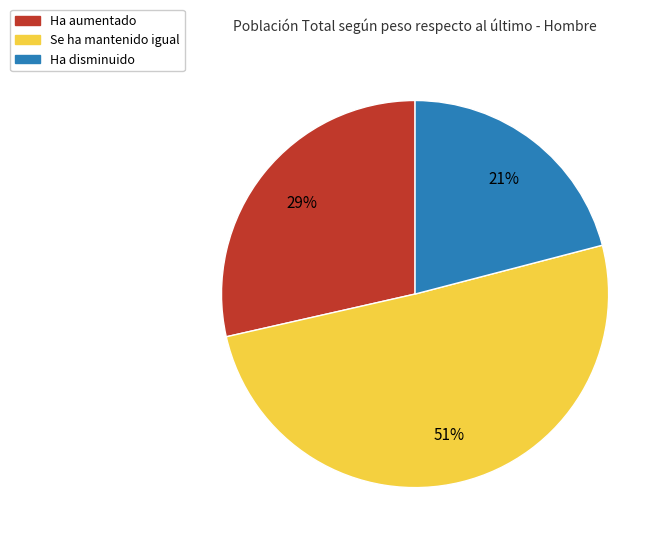

To the nearest percent, what is the difference between the Ha aumentado and Se ha mantenido igual slice percentages?

22%